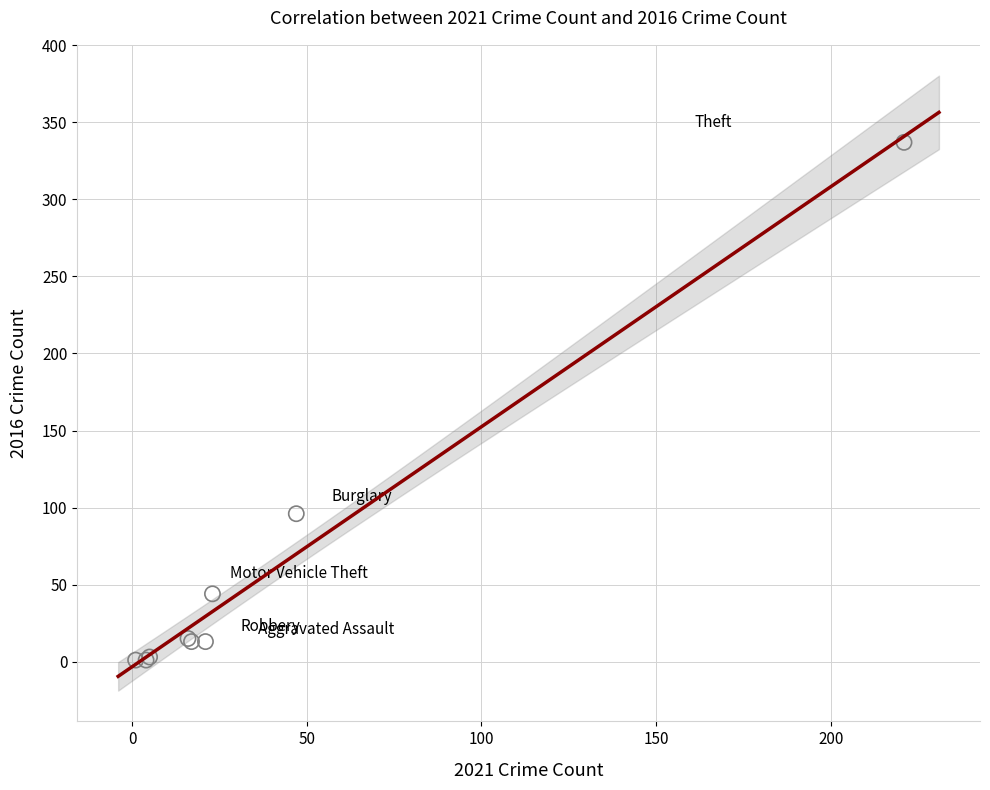

What Y value in the scatter plot is closest to 169?

96